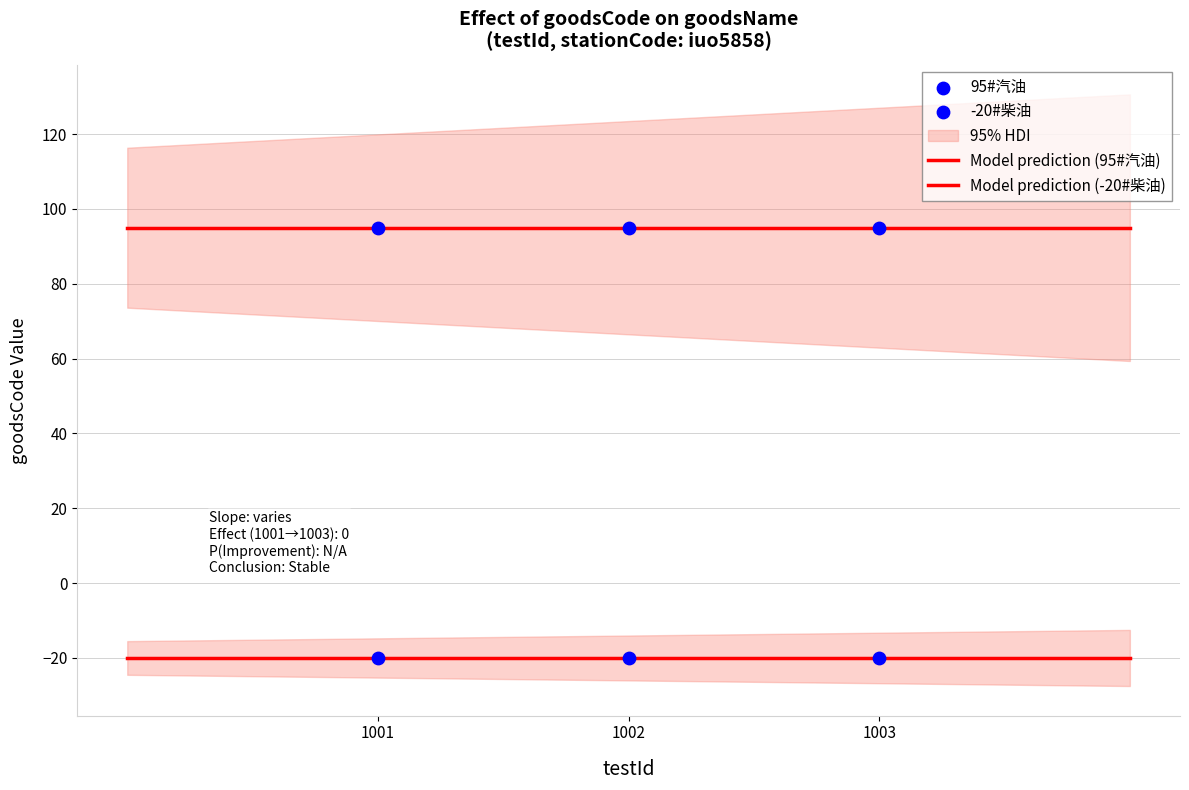

Which series reaches the minimum Y coordinate?

-20#柴油